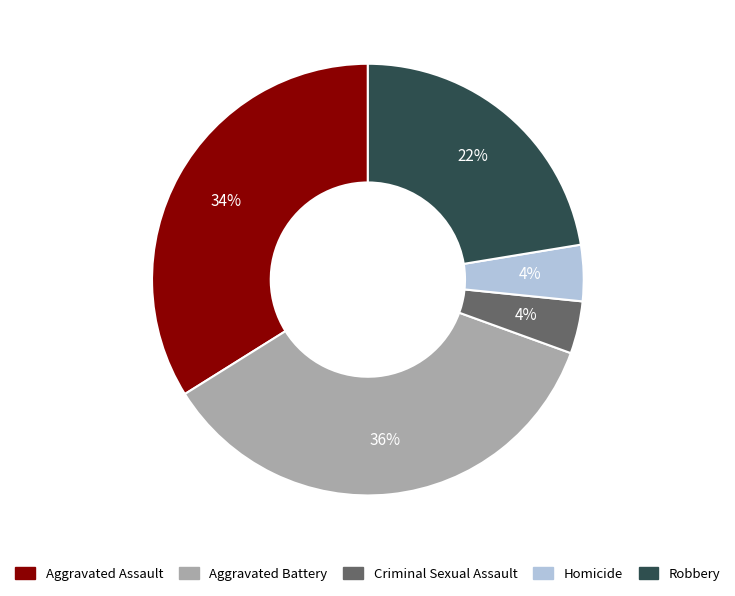

Count the number of slices in the pie.

5